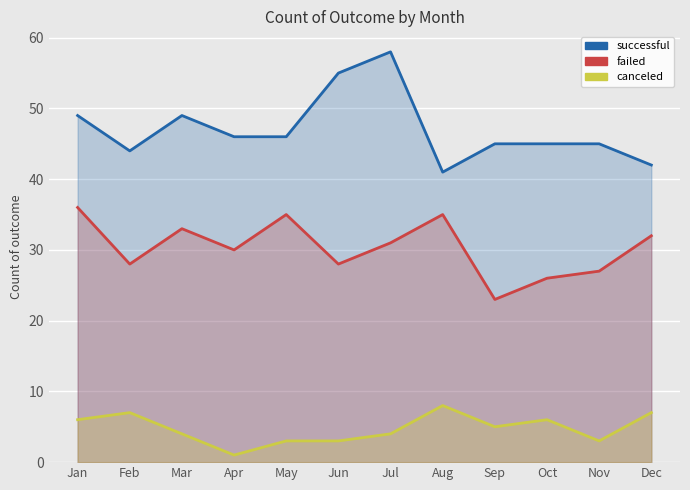

List the series in order of their overall mean, lowest first.

canceled, failed, successful